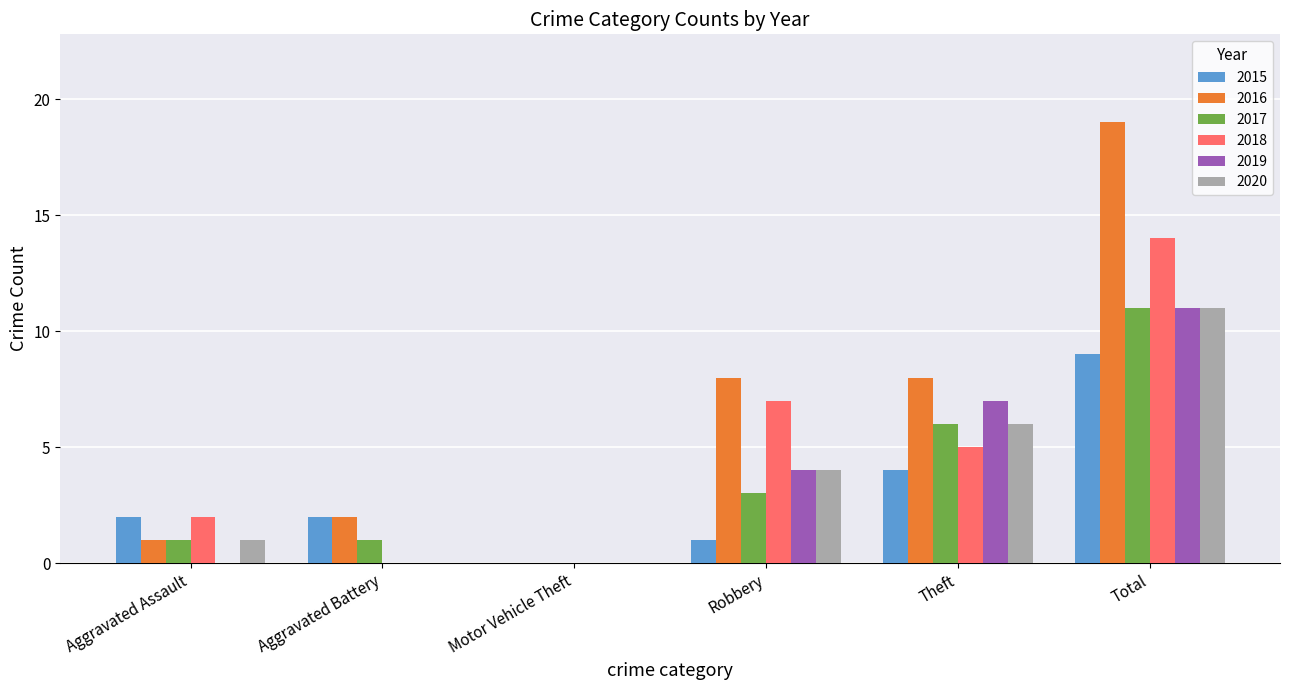

What are all the series names shown in the legend?

2015, 2016, 2017, 2018, 2019, 2020